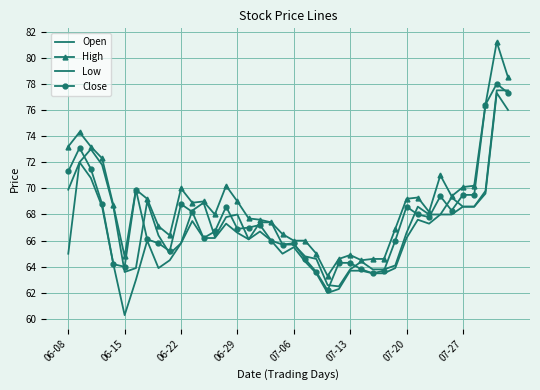

What is the smallest value displayed?

60.3